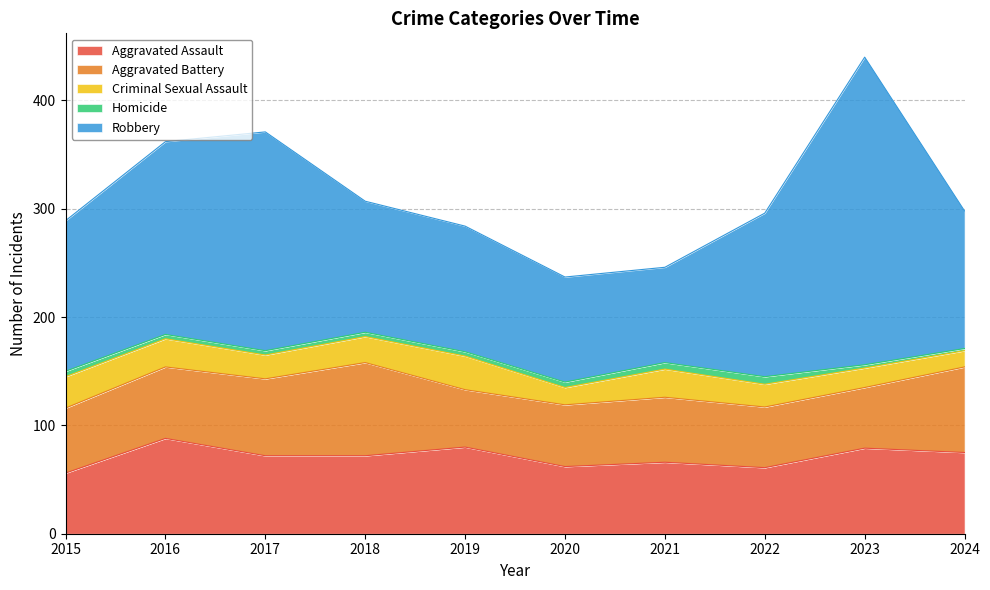

Where does the Aggravated Battery series first go above 60?

2016